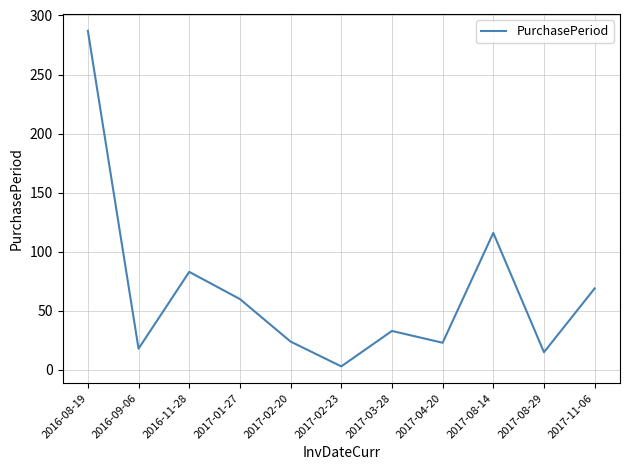

Is it true that the value at 2017-11-06 is 69?

True